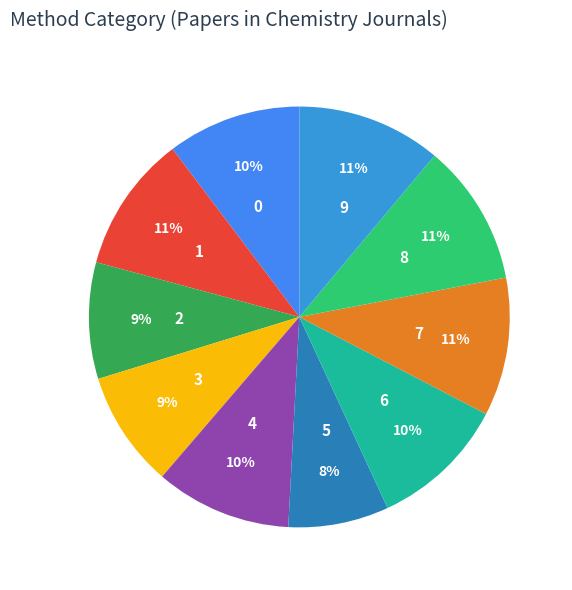

How many slices are in this pie chart?

10